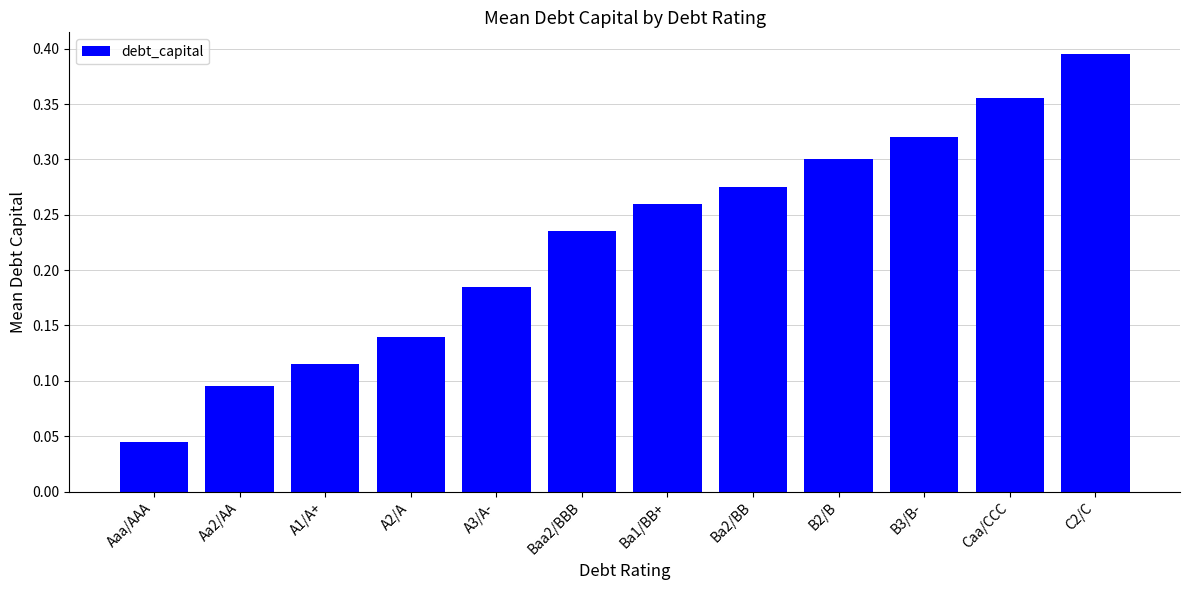

At which label is the value closest to 0?

Aaa/AAA